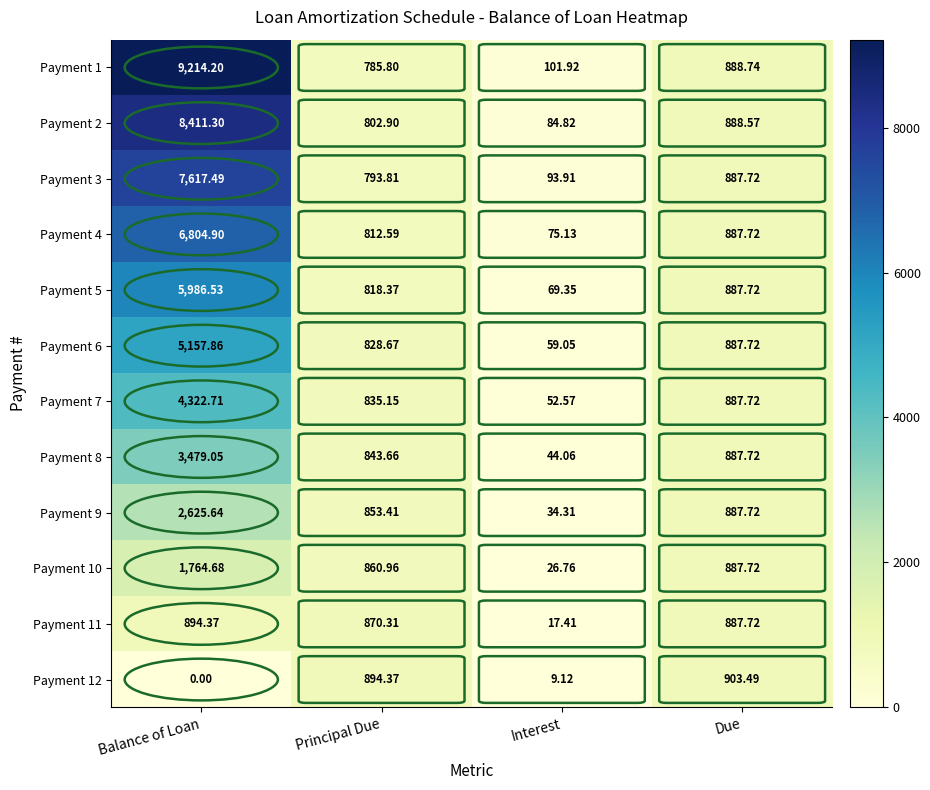

At how many categories does at least one series exceed 4639?

1